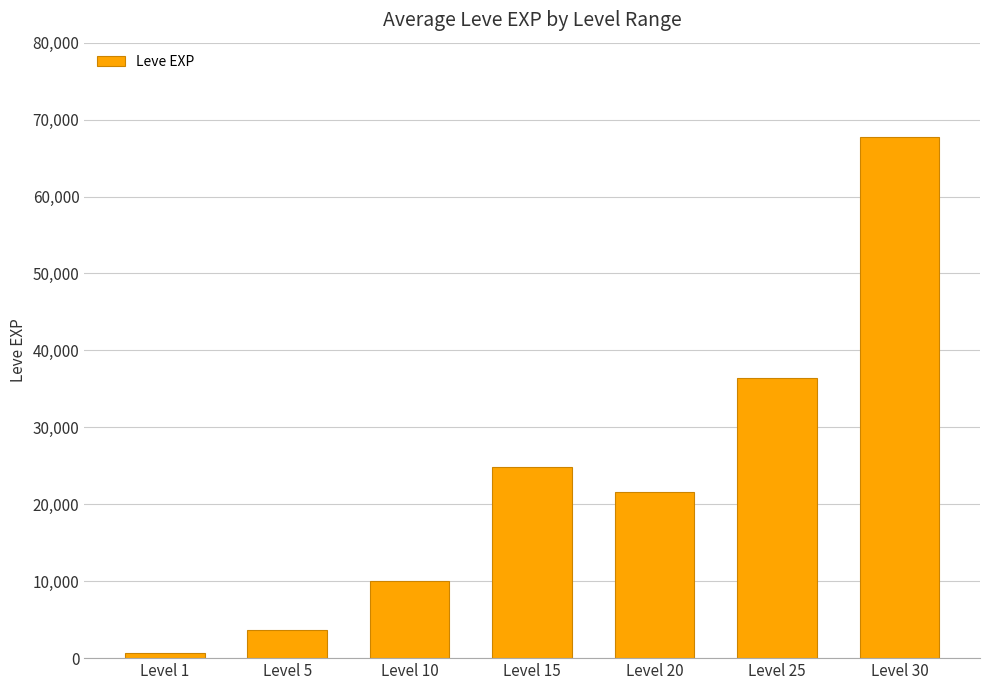

How many series are shown in this chart?

1